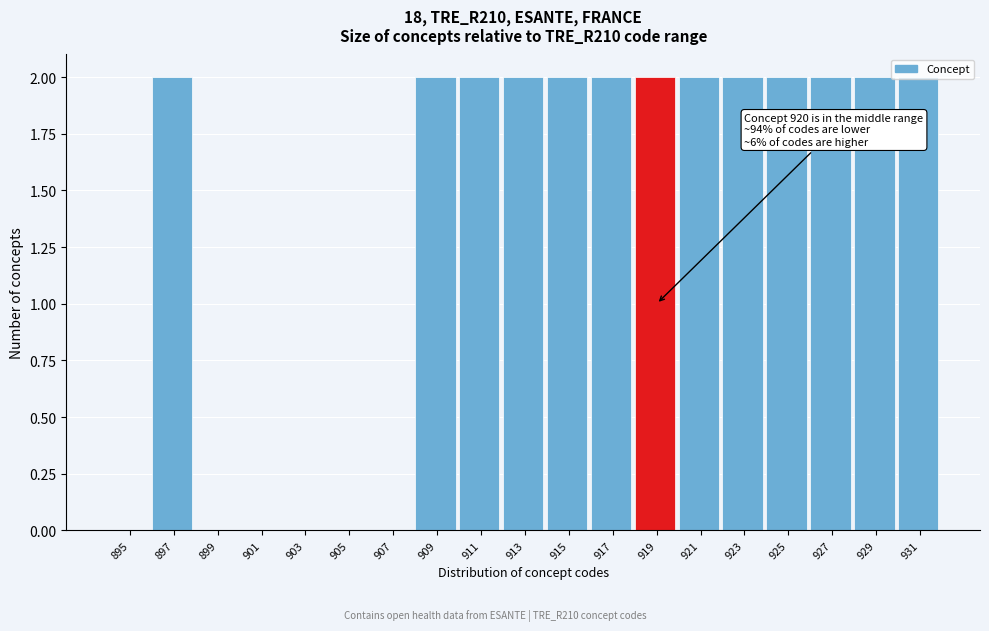

What is the change in value from 907 to 927?

+2